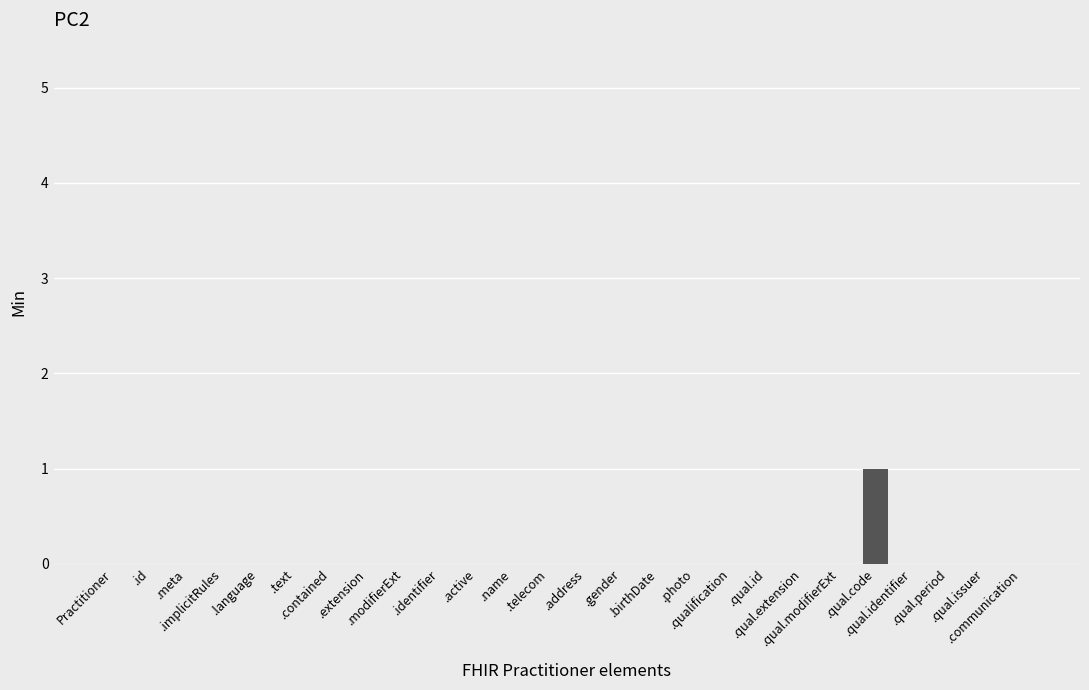

Reading left to right, what are all the values shown in this chart?

Practitioner=0	.id=0	.meta=0	.implicitRules=0	.language=0	.text=0	.contained=0	.extension=0	.modifierExt=0	.identifier=0	.active=0	.name=0	.telecom=0	.address=0	.gender=0	.birthDate=0	.photo=0	.qualification=0	.qual.id=0	.qual.extension=0	.qual.modifierExt=0	.qual.code=1	.qual.identifier=0	.qual.period=0	.qual.issuer=0	.communication=0